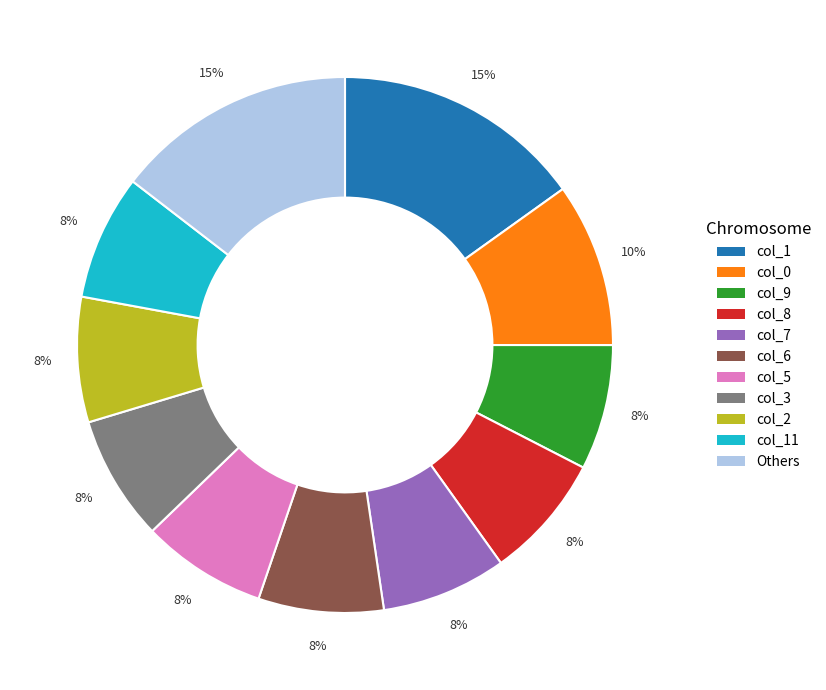

To the nearest percent, what is the average slice percentage?

9%